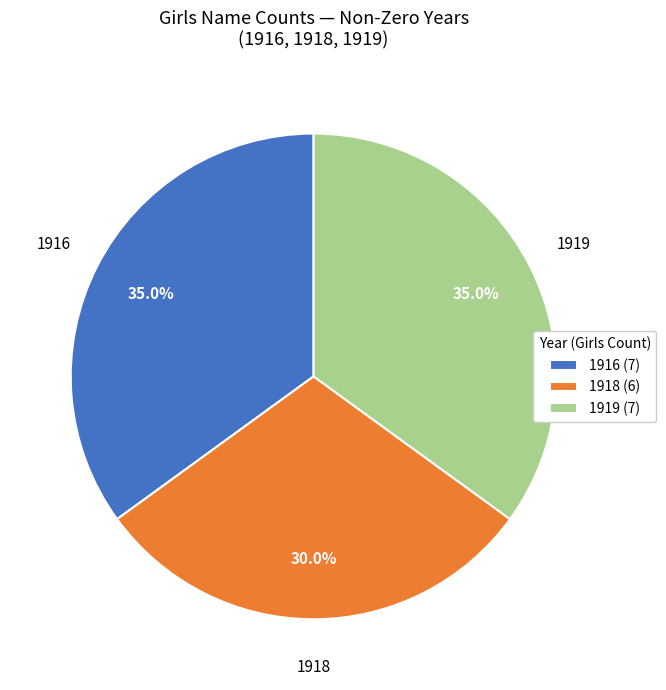

How many segments does this pie chart have?

3